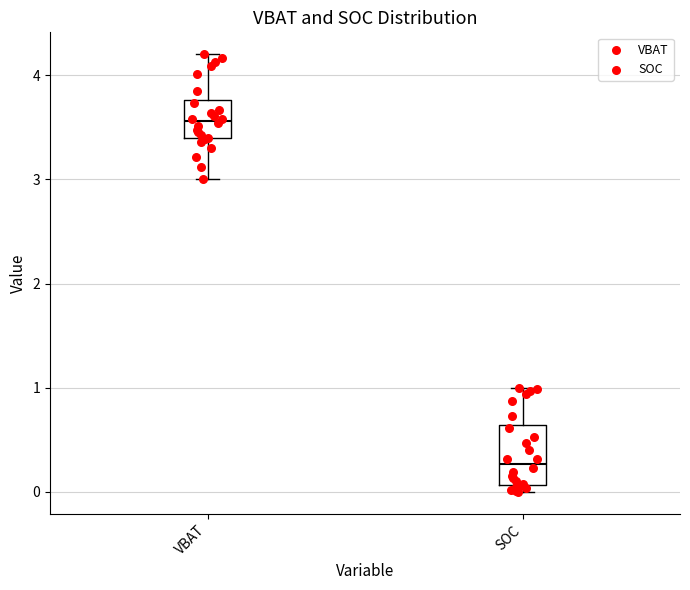

Reading left to right, read every box against the y-axis: the position of its median line, the range the box covers, and the ends of its whiskers. The values are not printed on the chart, so give them approximately, as read against the axis.

VBAT: median 3.6, box 3.4 to 3.8, whiskers 3.0 to 4.2
SOC: median 0.3, box 0.1 to 0.6, whiskers 0.0 to 1.0